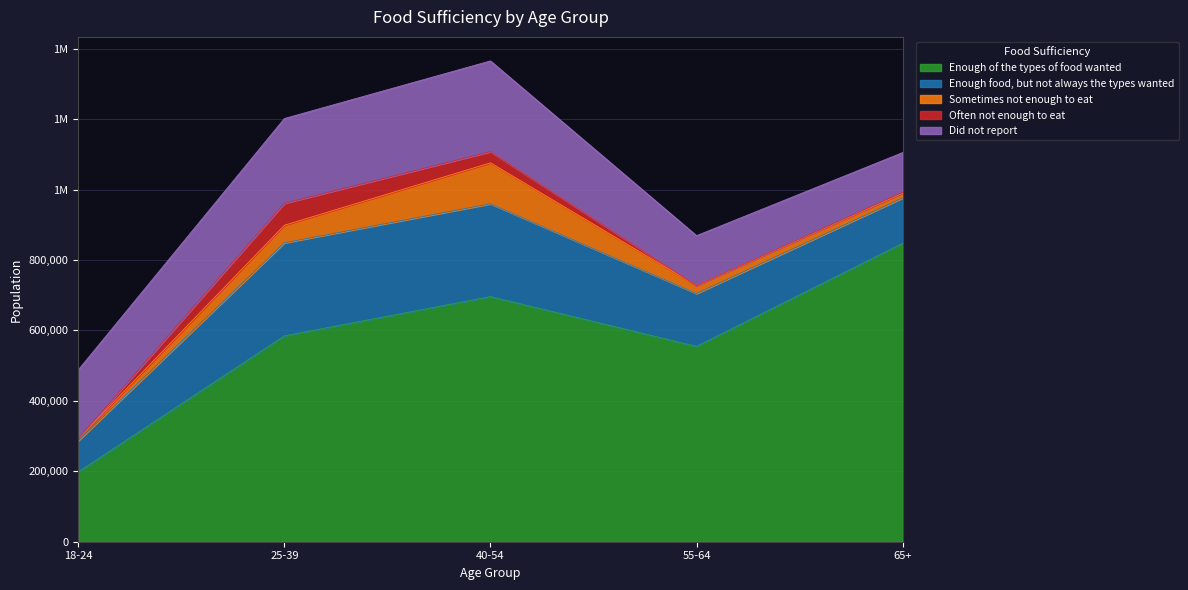

At which category does Often not enough to eat reach its first local peak?

25-39